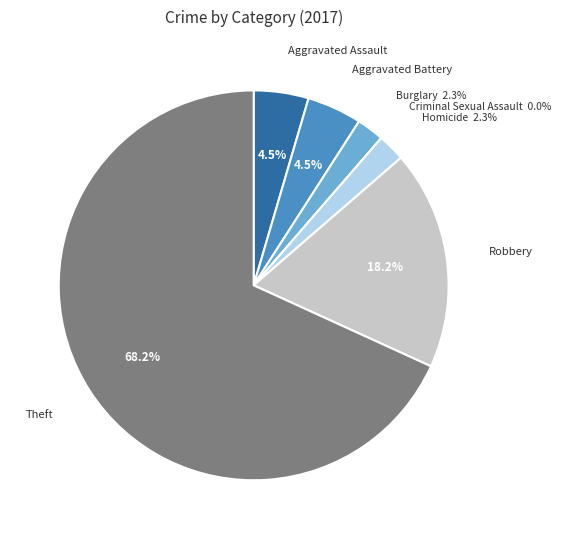

What portion of the pie excludes Homicide?

97.7%